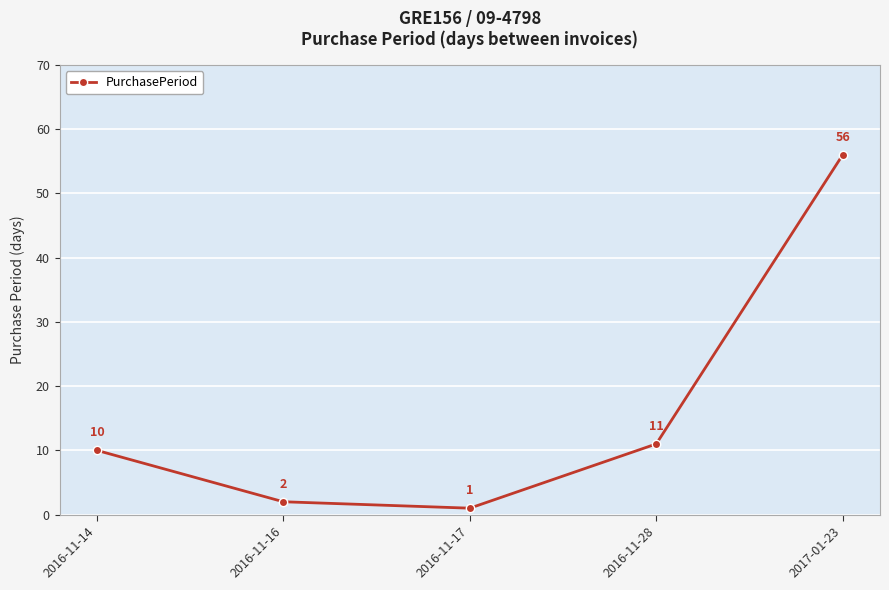

What position from the right is 2016-11-17?

3